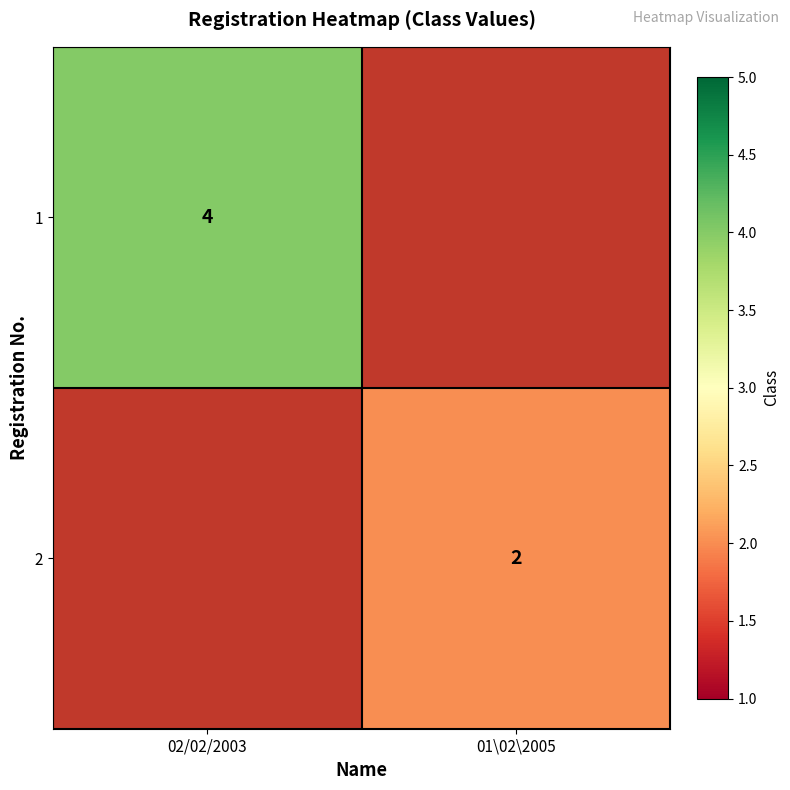

How many categories are shown in the chart?

2